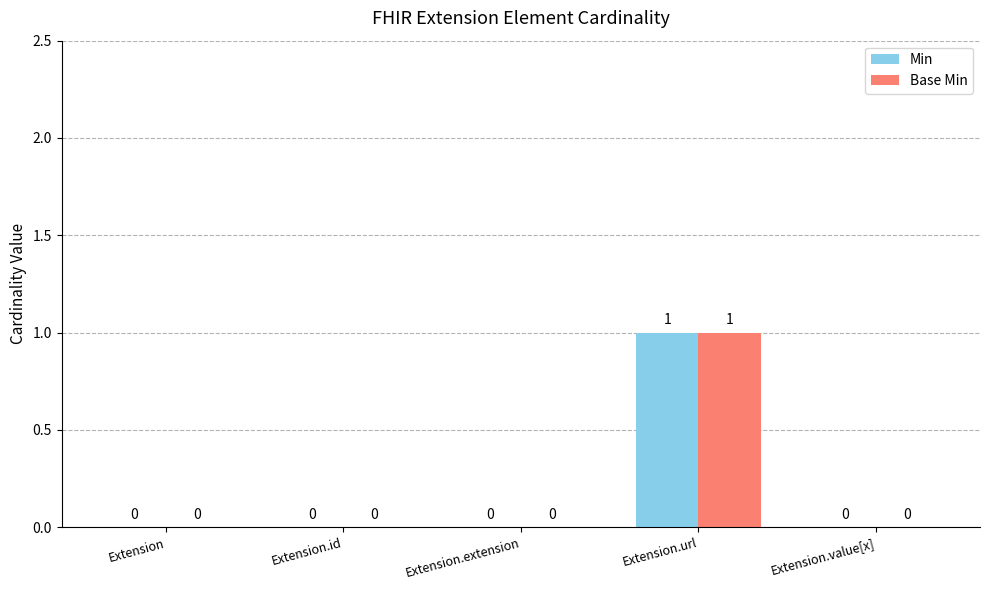

What are all the series names shown in the legend?

Min, Base Min